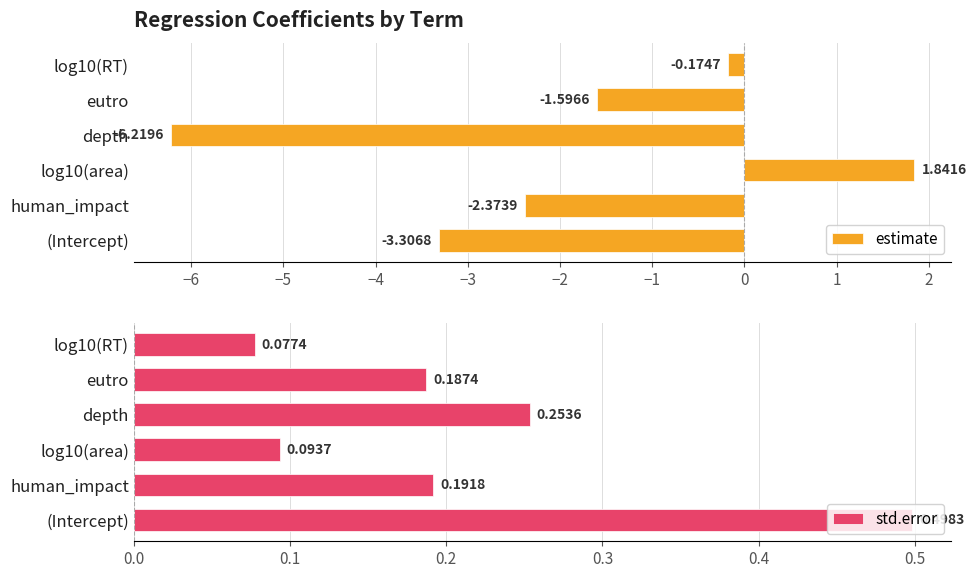

What is the average value of the std.error series?

0.2